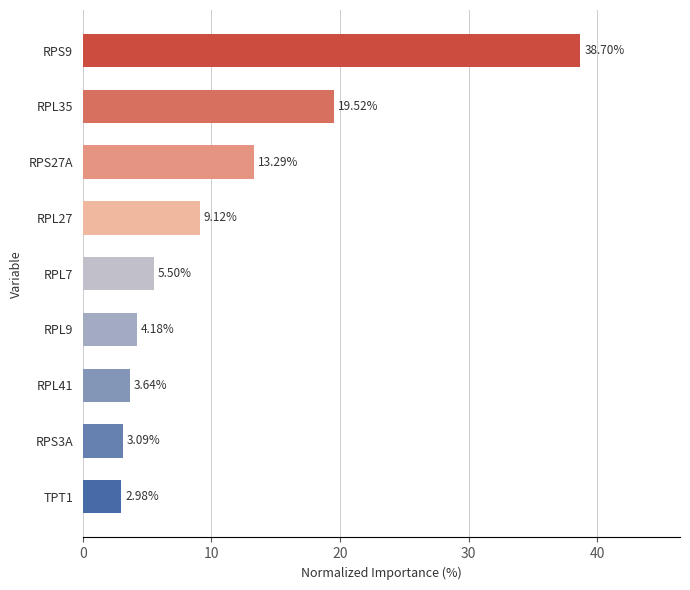

Which has a higher value, RPS27A or RPL7?

RPS27A